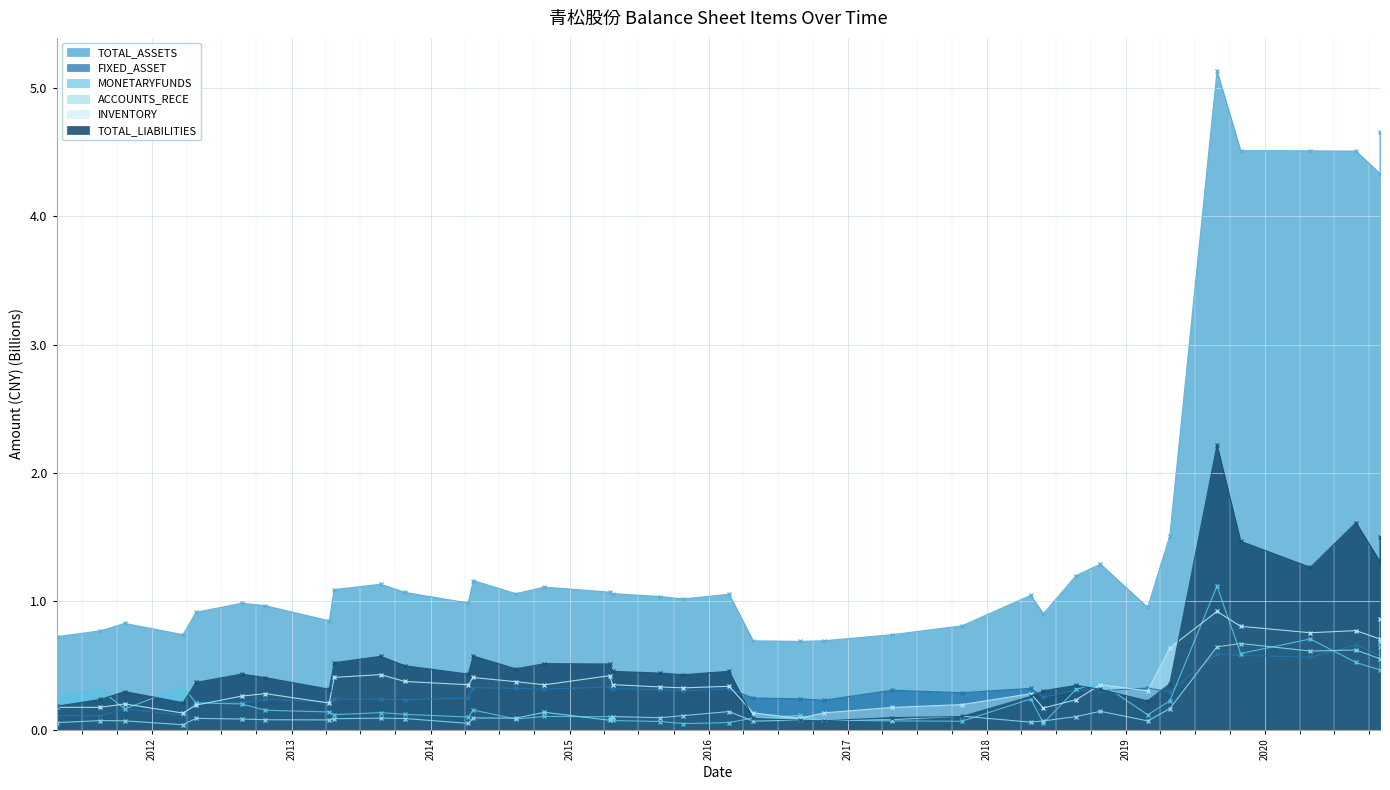

What is the sum of all INVENTORY values?

13.6